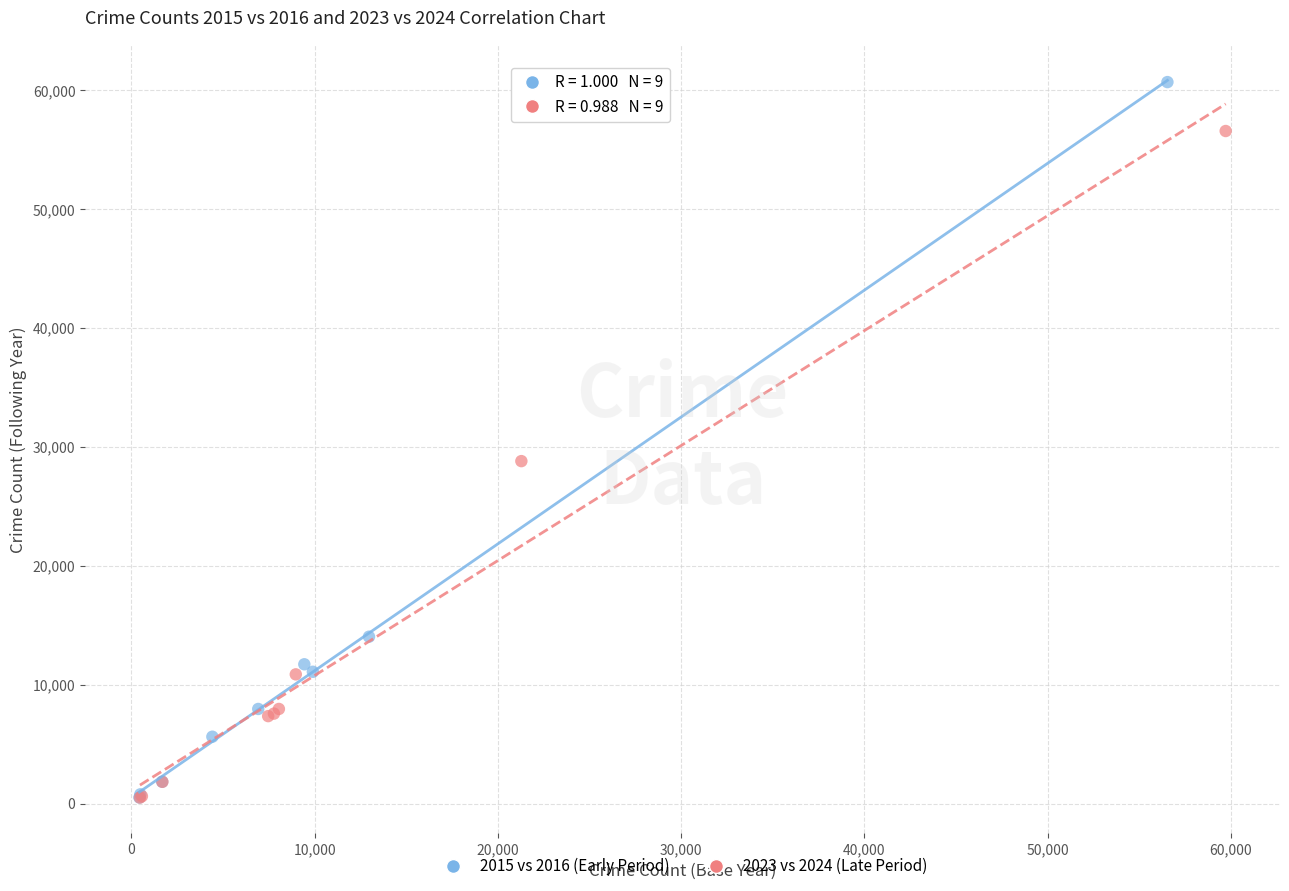

Which series has the widest spread of Y values?

2015 vs 2016 (Early Period)